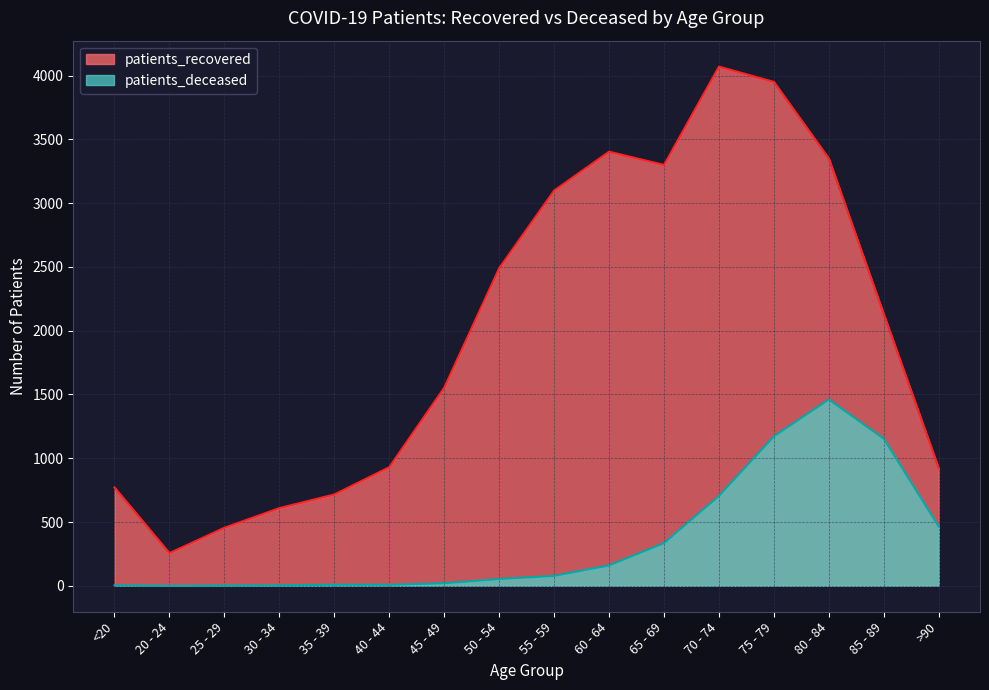

List the series in order of their peak value, highest first.

patients_recovered, patients_deceased